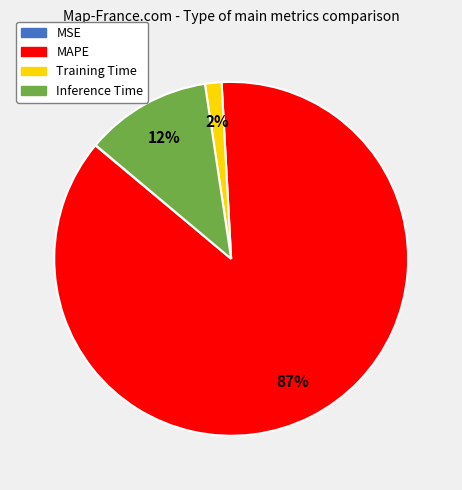

Which category accounts for the majority?

MAPE